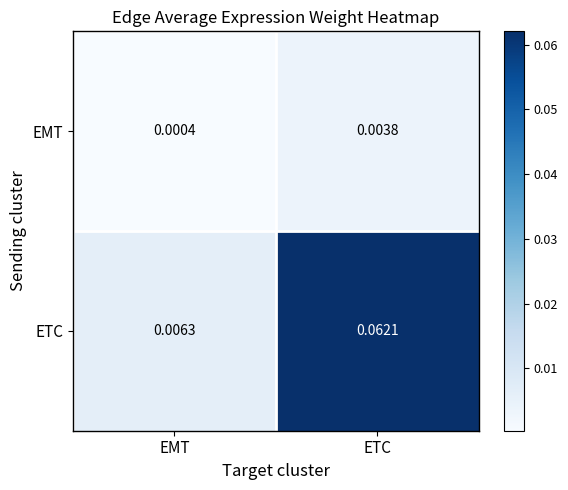

Between EMT and ETC, which series saw the biggest shift?

ETC